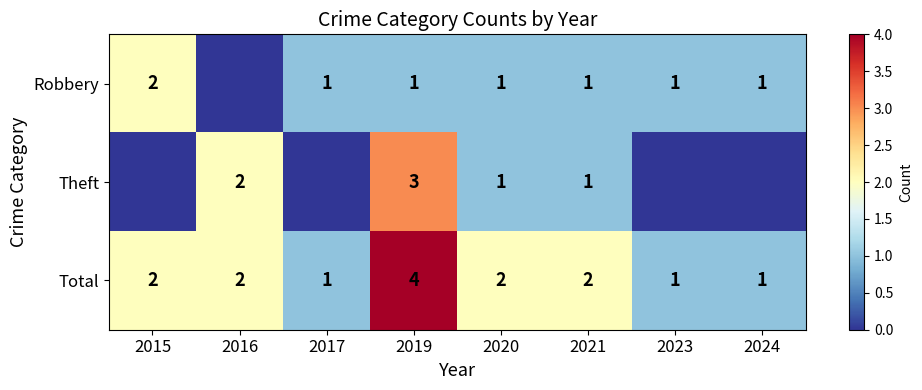

Count the Total values in the range 1 to 2.

7